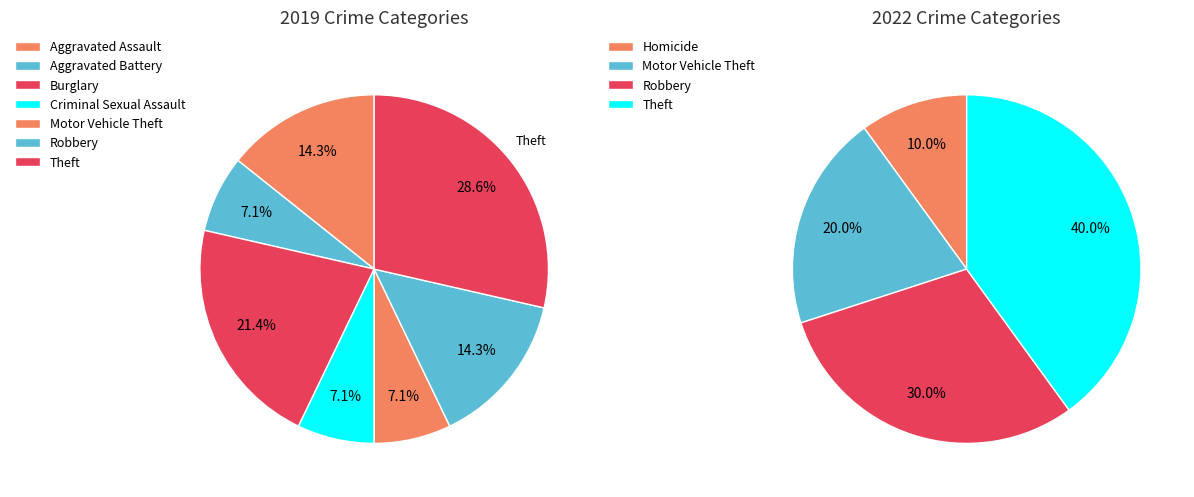

To the nearest percent, what percentage of the pie is Burglary?

21%